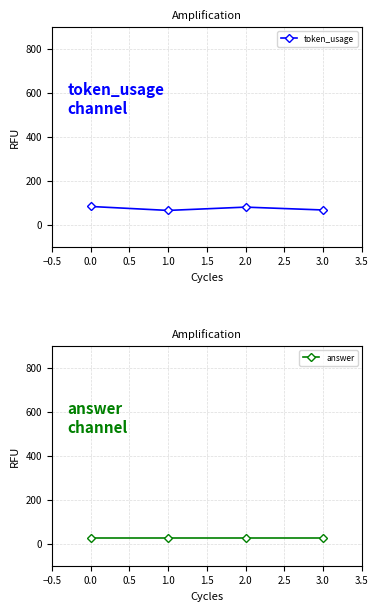

The value of token_usage at 3.0 is 67. True or false?

True